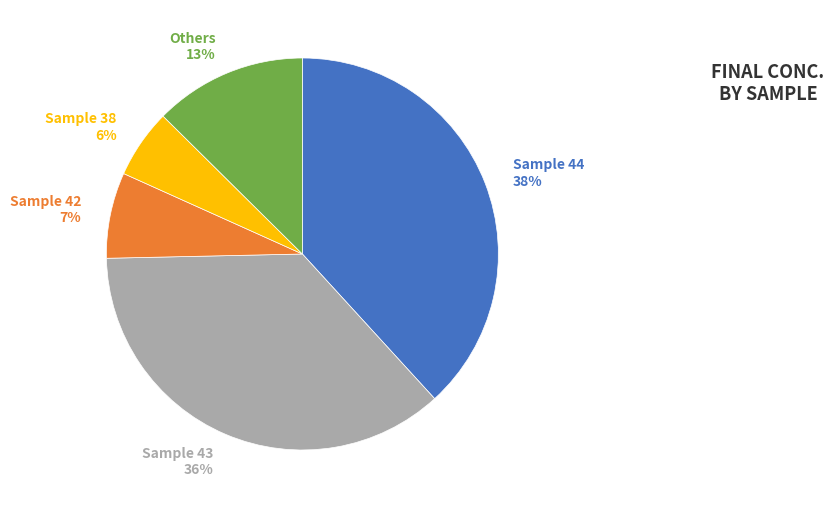

Which category has the smallest portion of the pie?

Sample 38 6%